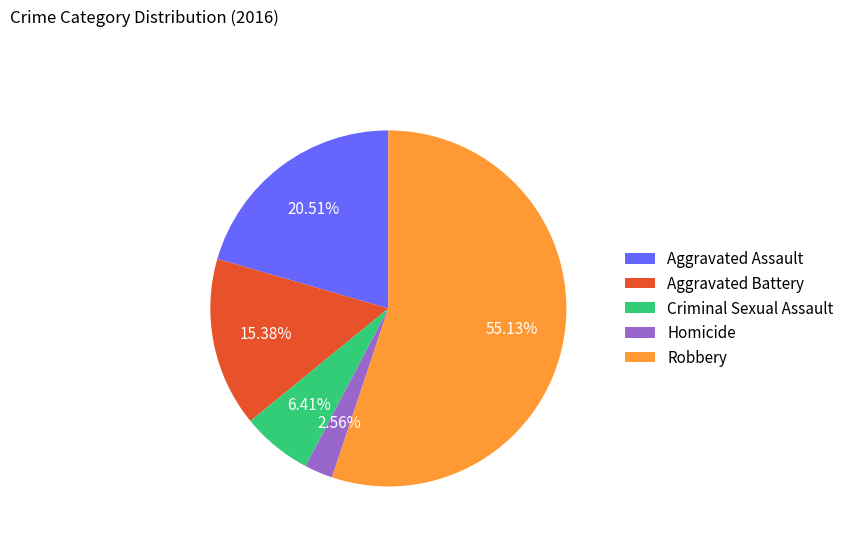

What is the majority slice?

Robbery